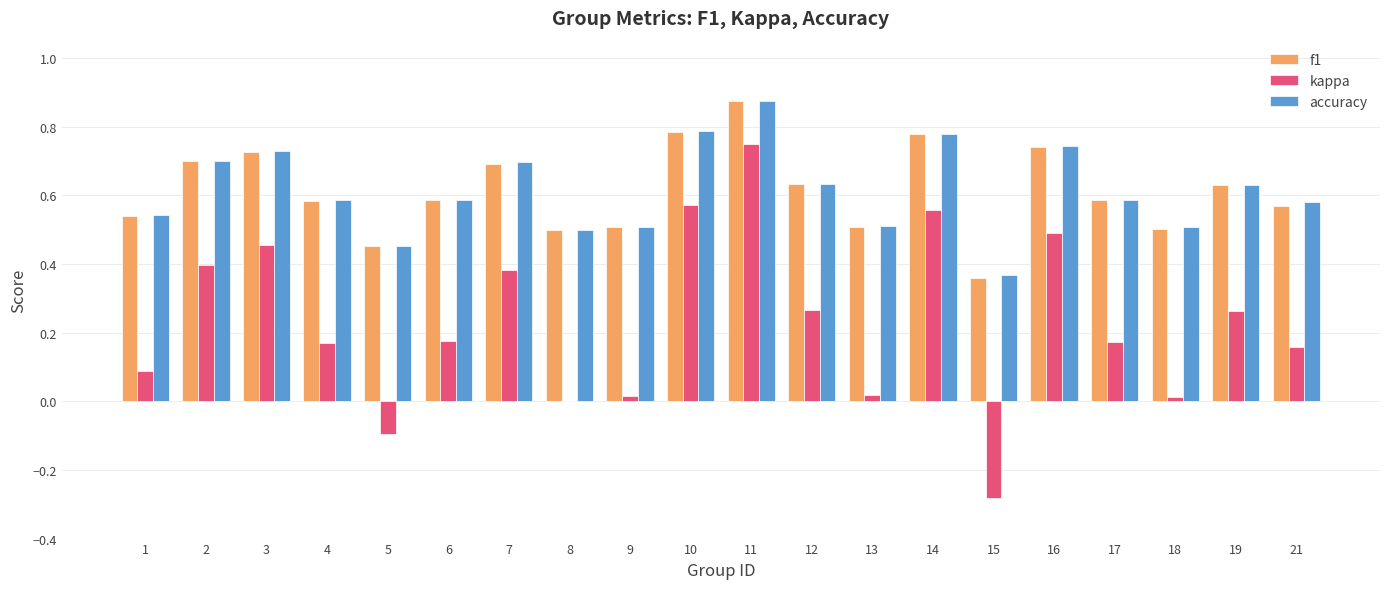

What is the sum of the f1 values at 14 and 6?

1.4